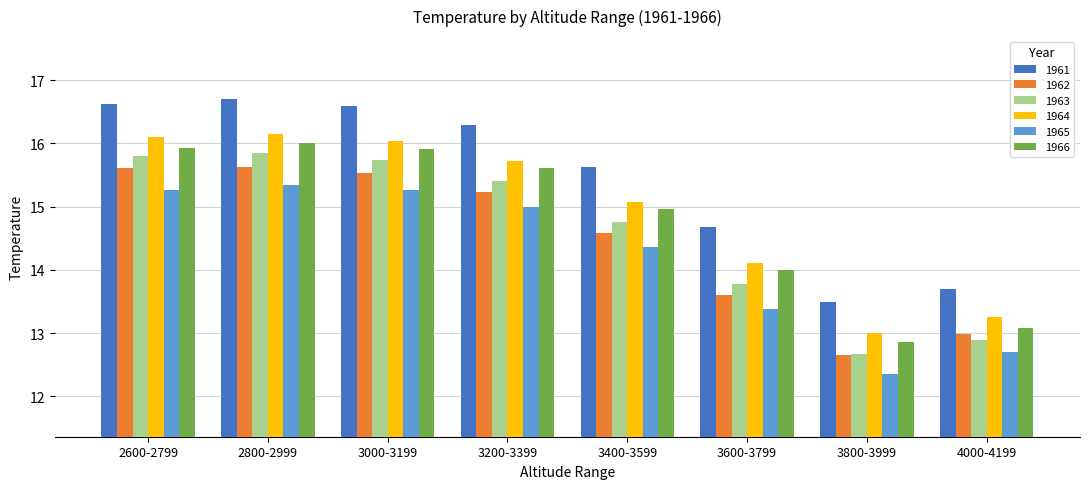

At which category is the sum across all series the highest?

2800-2999